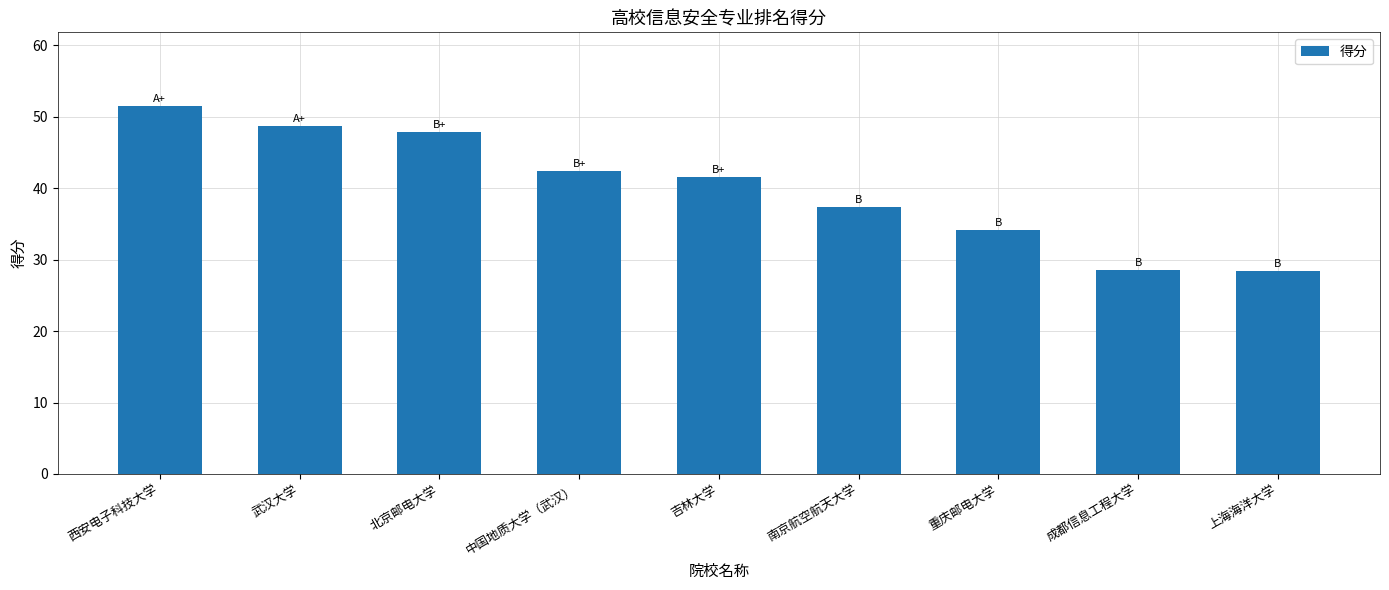

Does the chart contain stacked bars?

No